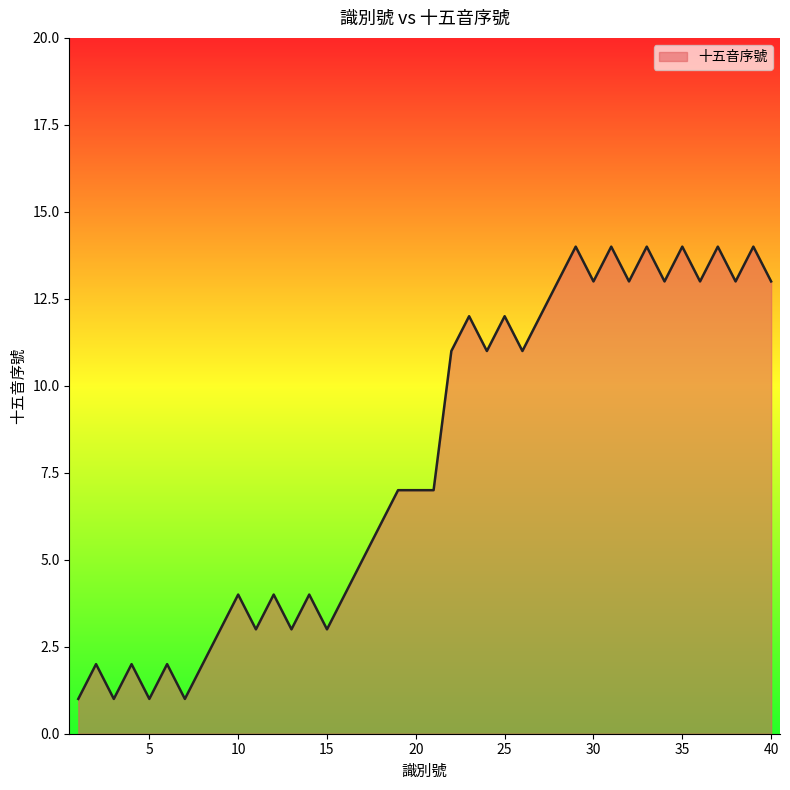

Does the chart have visible grid lines?

No